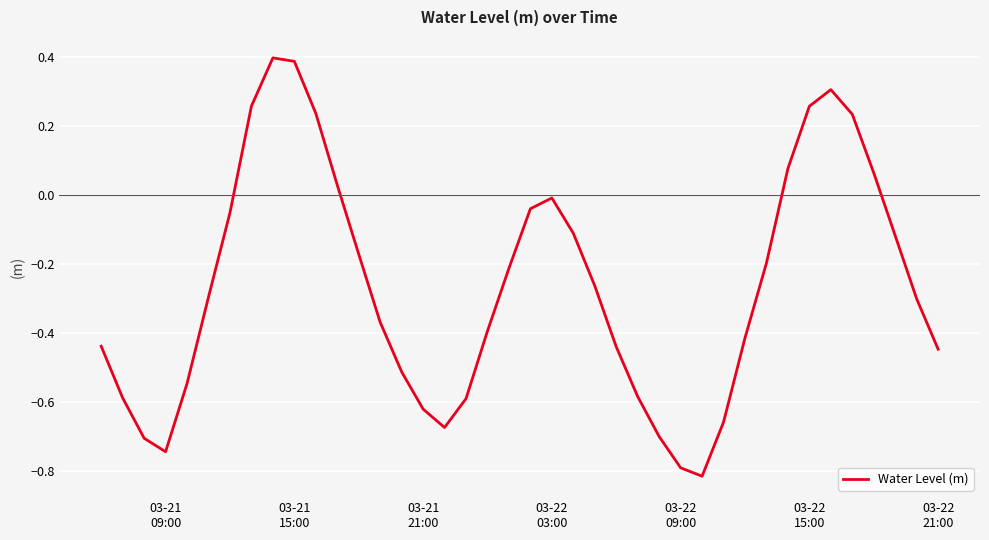

What is the greatest value displayed?

0.4